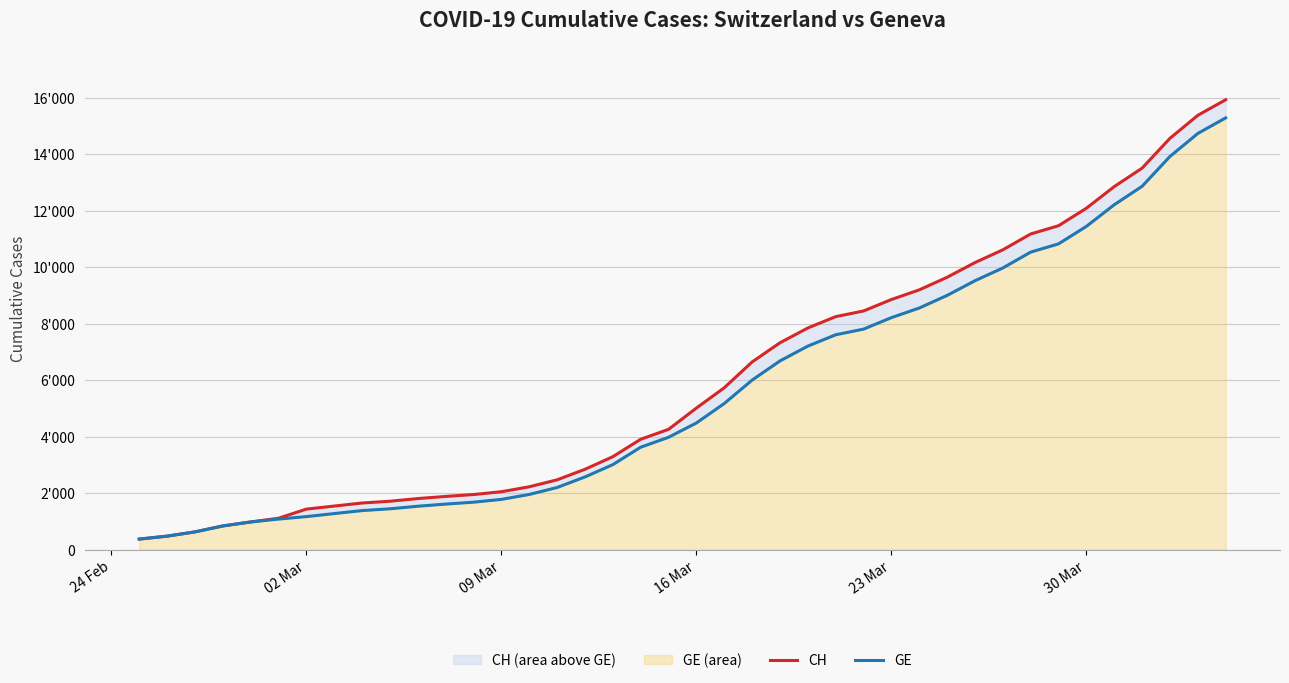

How many lines are shown in the chart?

2